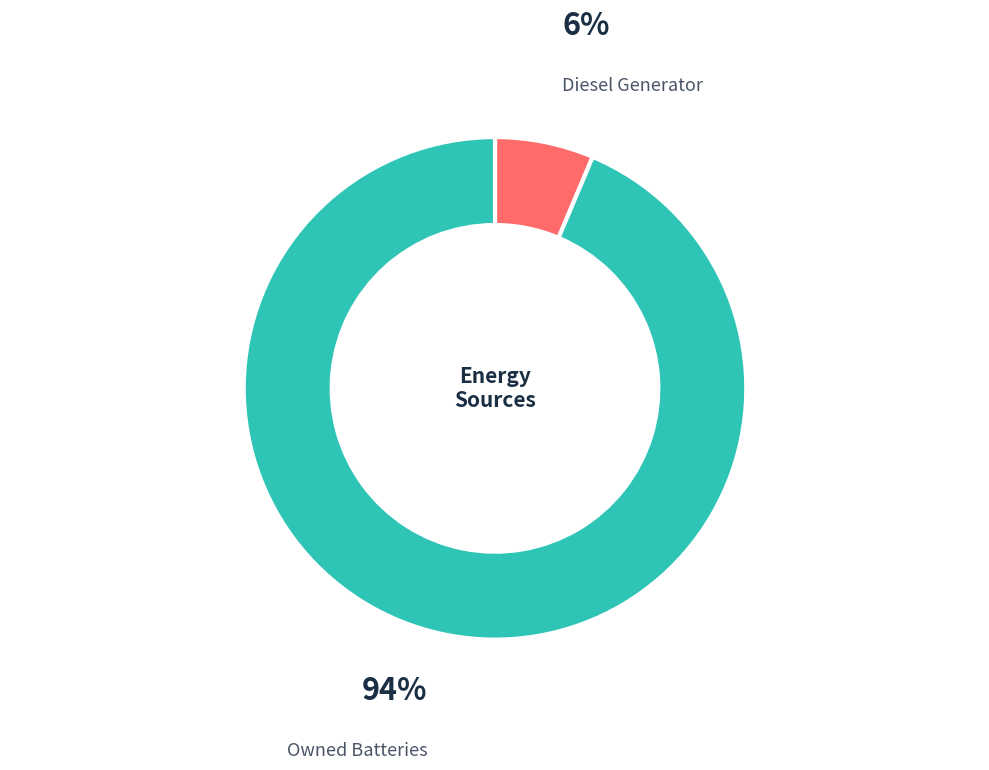

Is there any slice that represents more than half of the pie?

Yes